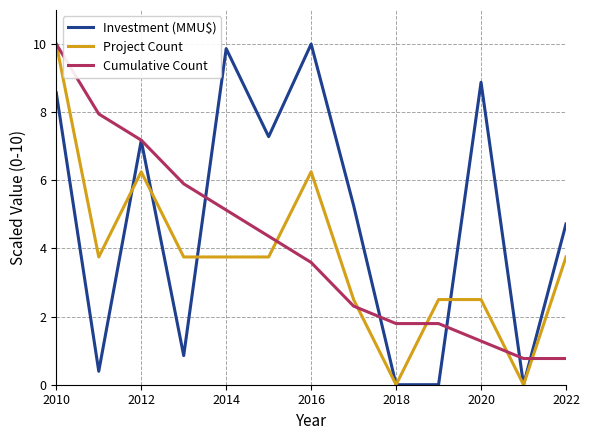

Is the value of Investment (MMU$) at 12 greater than the value of Cumulative Count at 9?

Yes